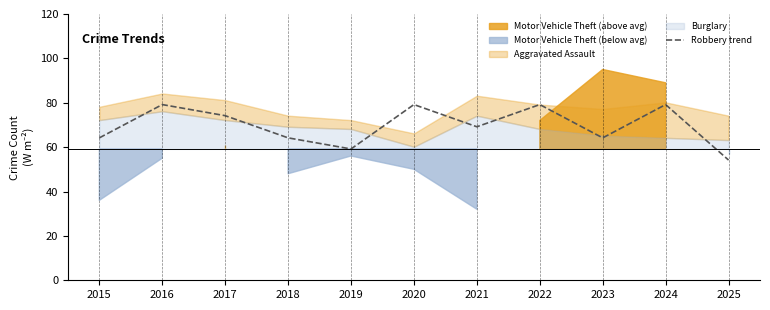

What is the value of the 2nd point from the left?

79.2